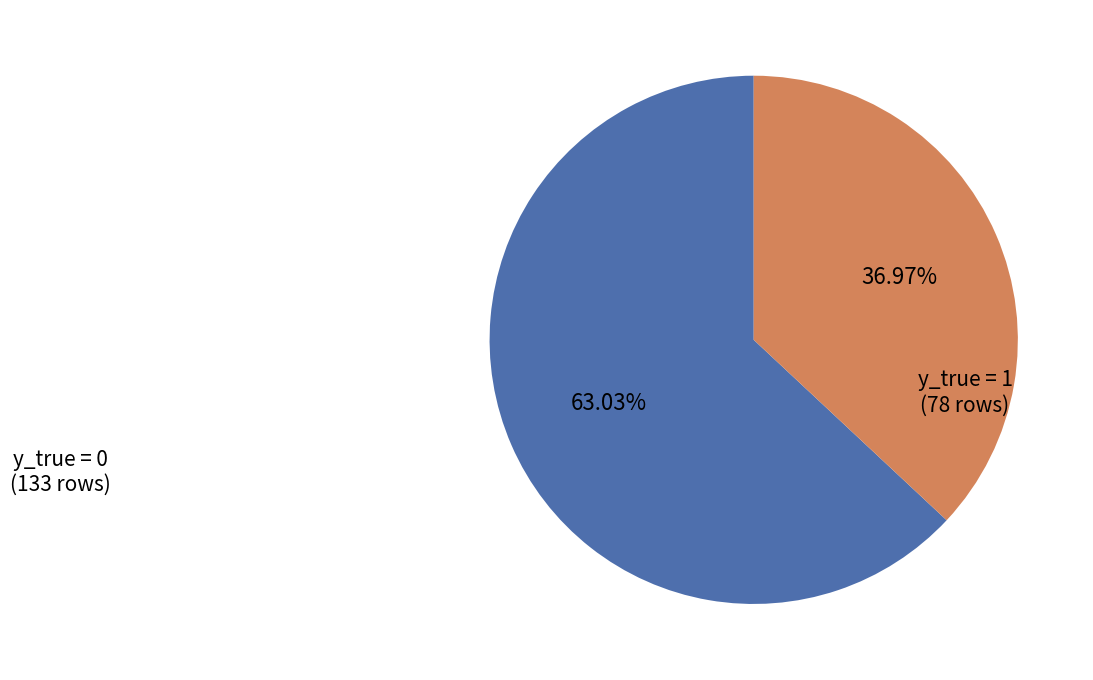

Does any single category account for the majority?

Yes